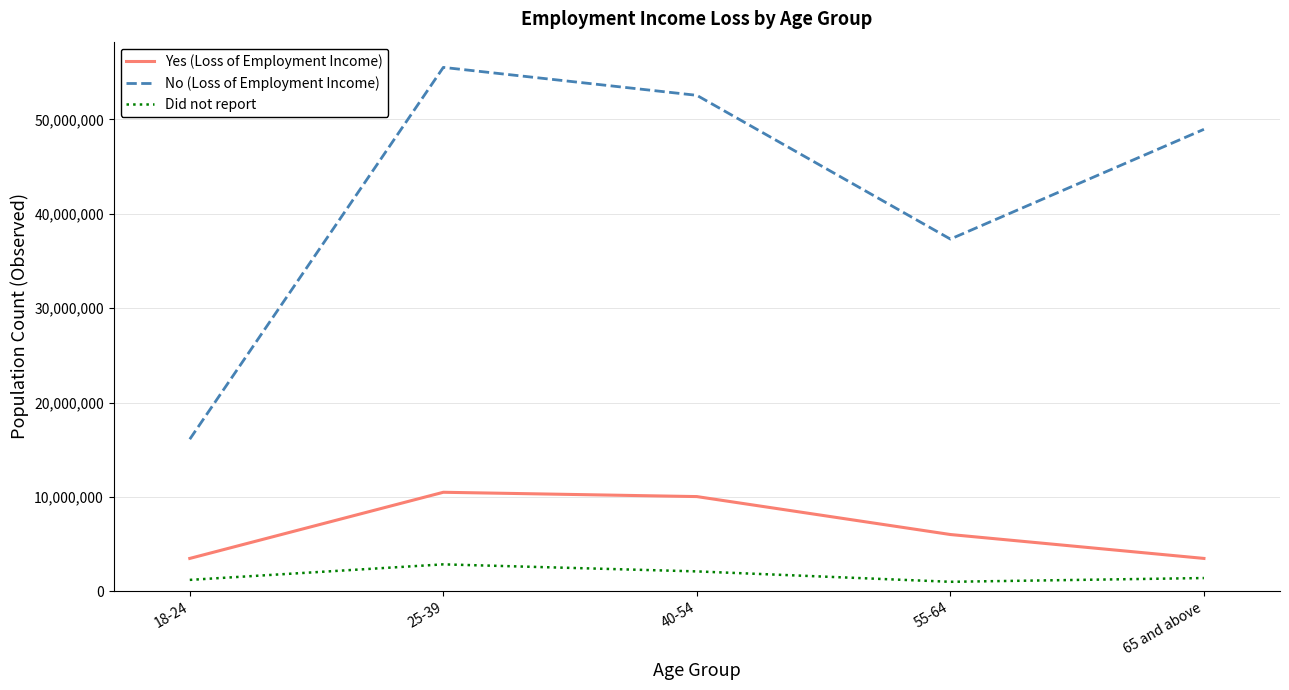

What is the lowest value of the No (Loss of Employment Income) series?

16111548